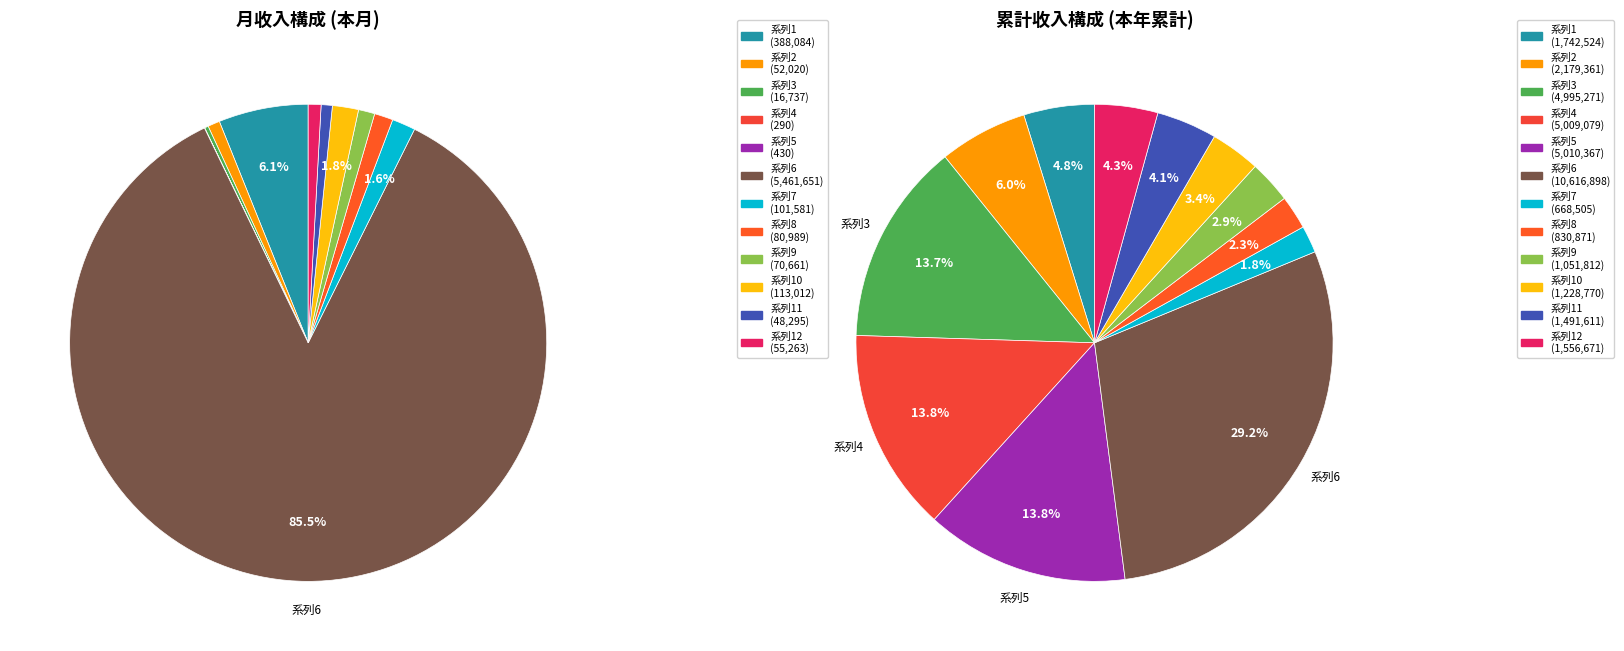

How many slices are in this pie chart?

12